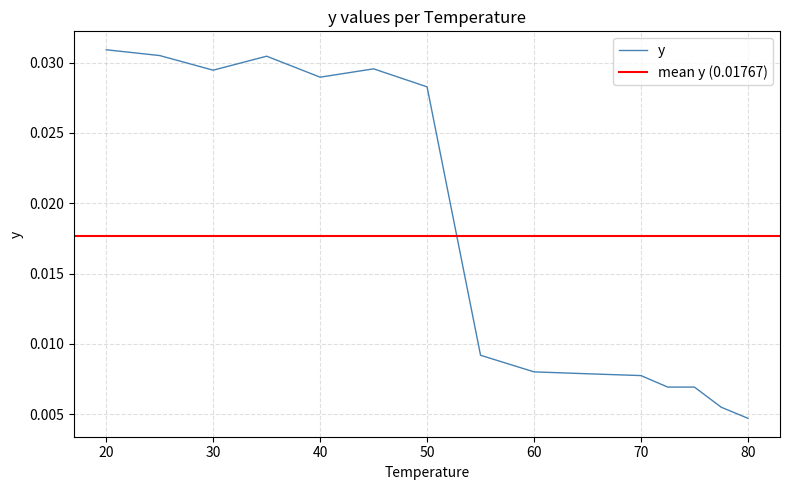

How many lines are shown in the chart?

1